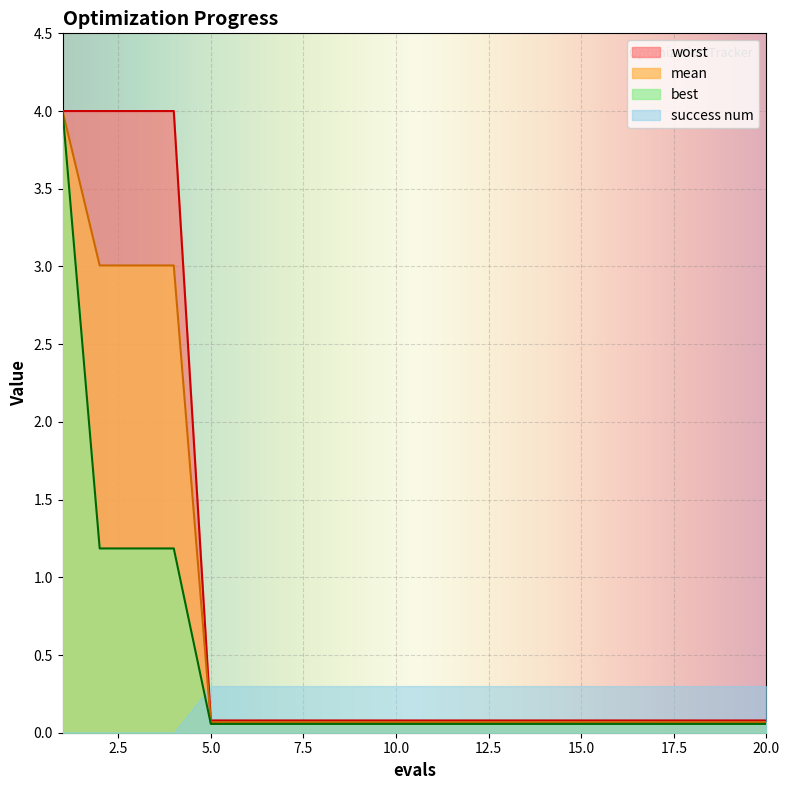

The best series shows 0.1 at 10. True or false?

False